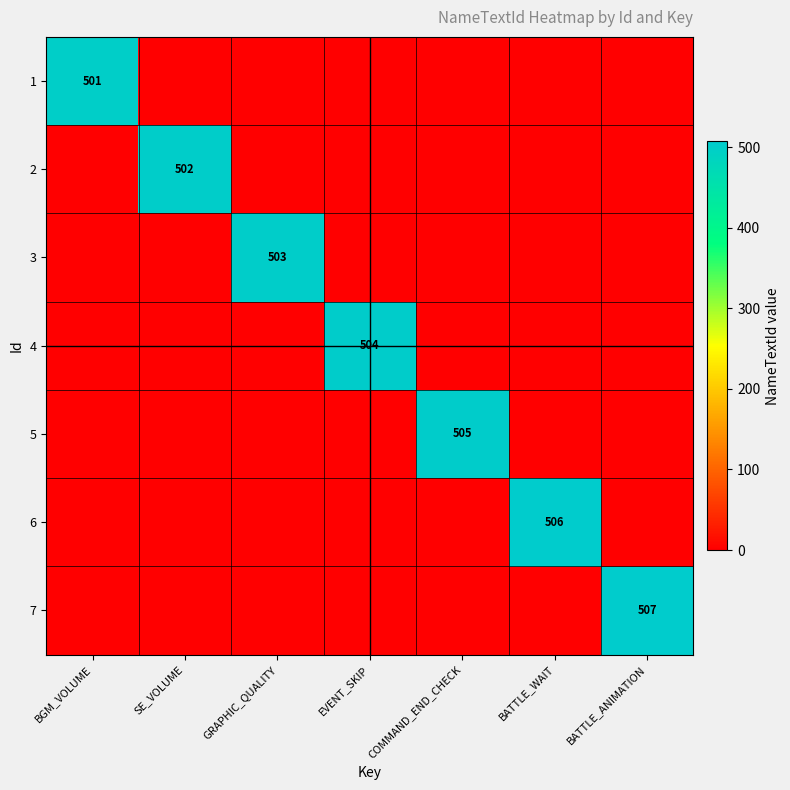

At which category is the sum across all series the highest?

BATTLE_ANIMATION